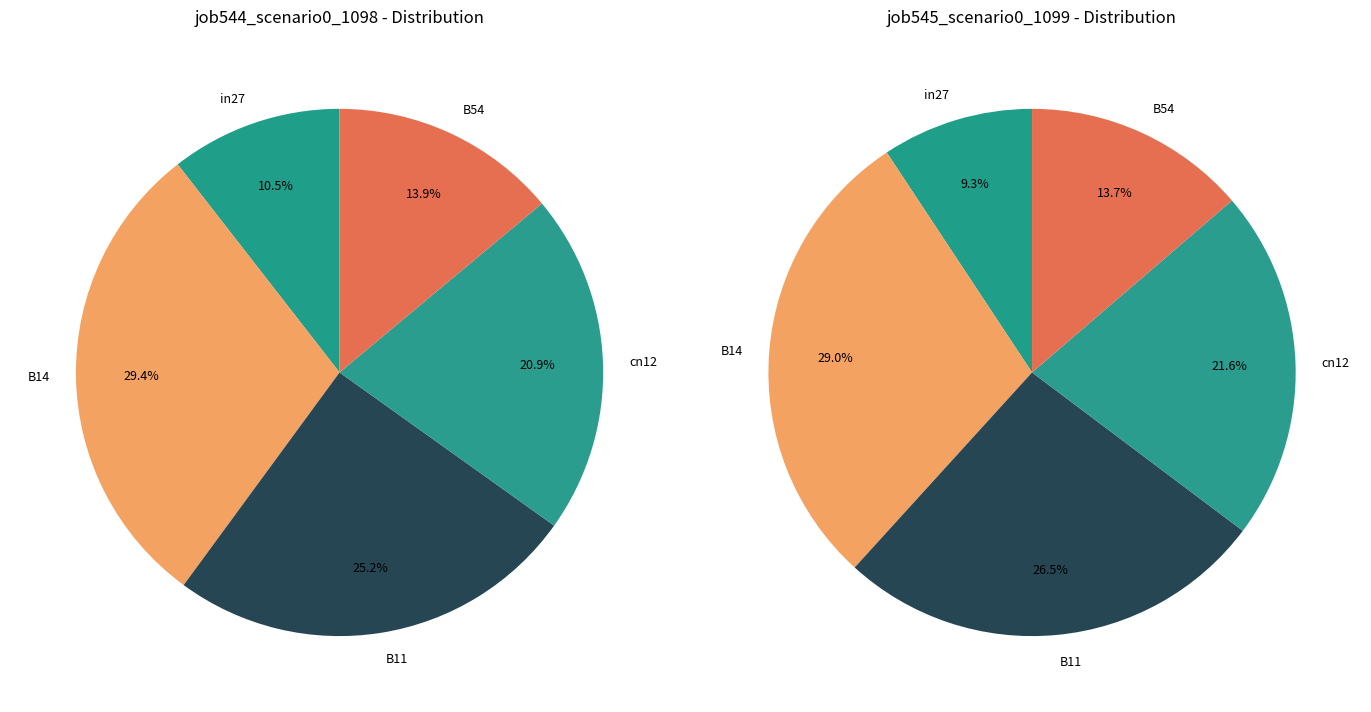

True or false: B14 accounts for 43% of the total.

False